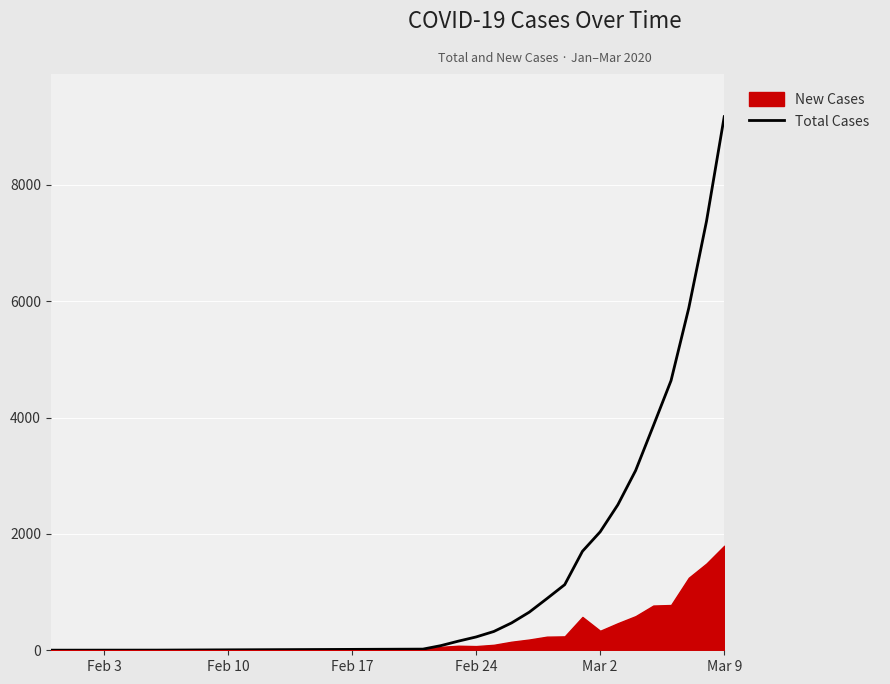

What is the maximum value for Total Cases?

9172